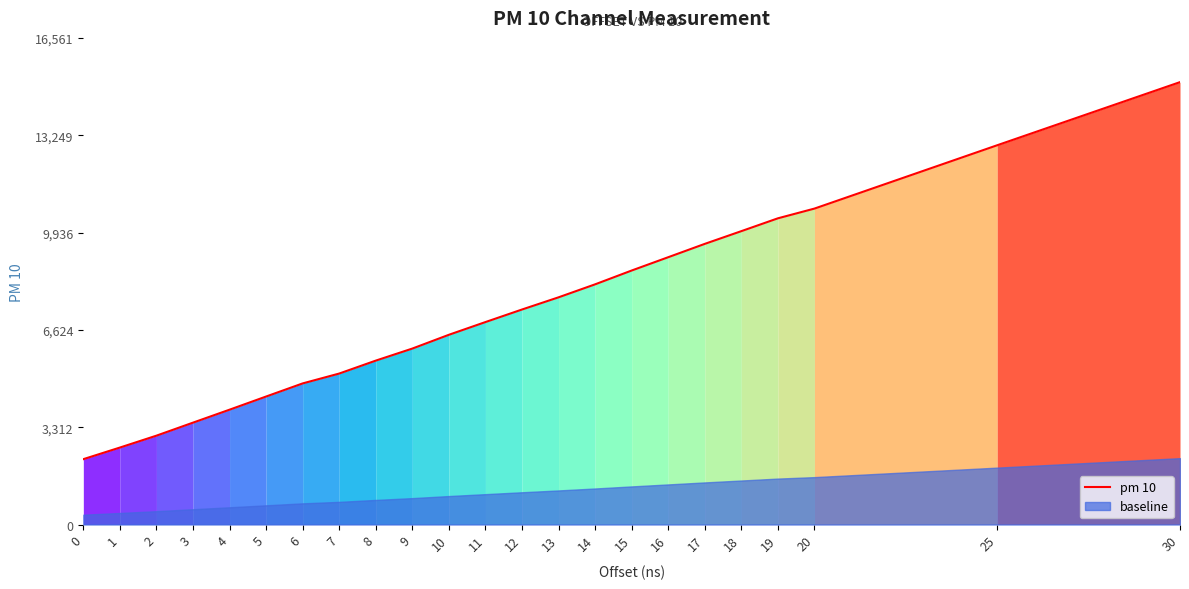

What is the change in value from 2 to 30?

+12032